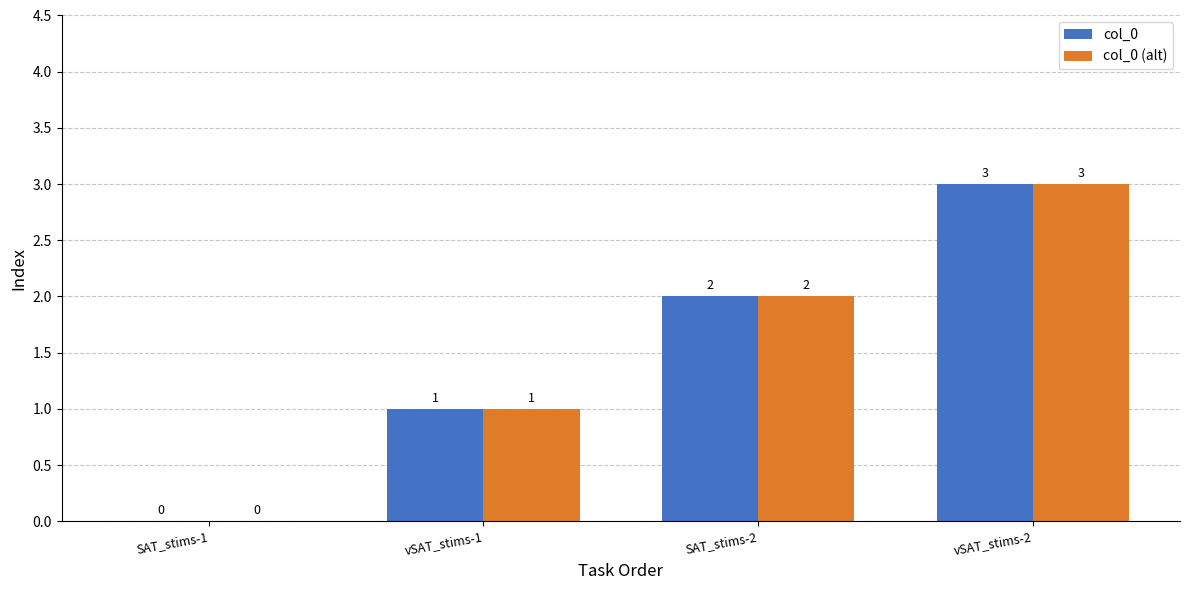

Reading right to left, extract all data points from this chart.

col_0: vSAT_stims-2=3	SAT_stims-2=2	vSAT_stims-1=1	SAT_stims-1=0
col_0 (alt): vSAT_stims-2=3	SAT_stims-2=2	vSAT_stims-1=1	SAT_stims-1=0